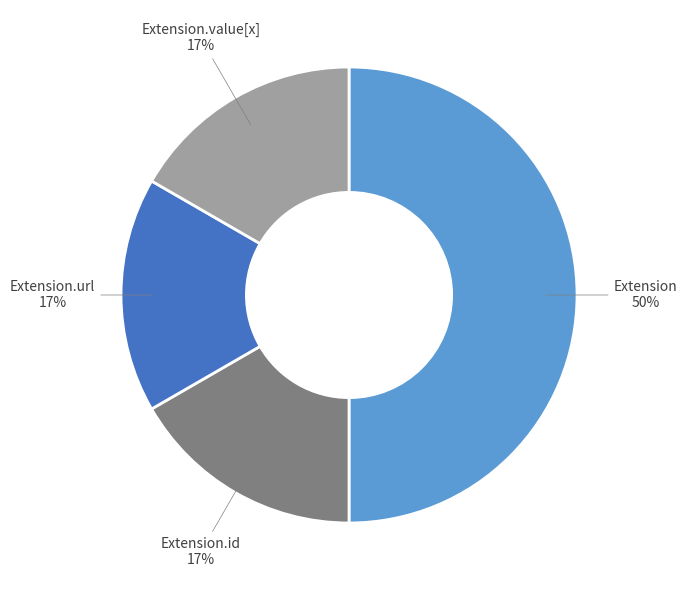

Is Extension.url the majority of the pie?

No